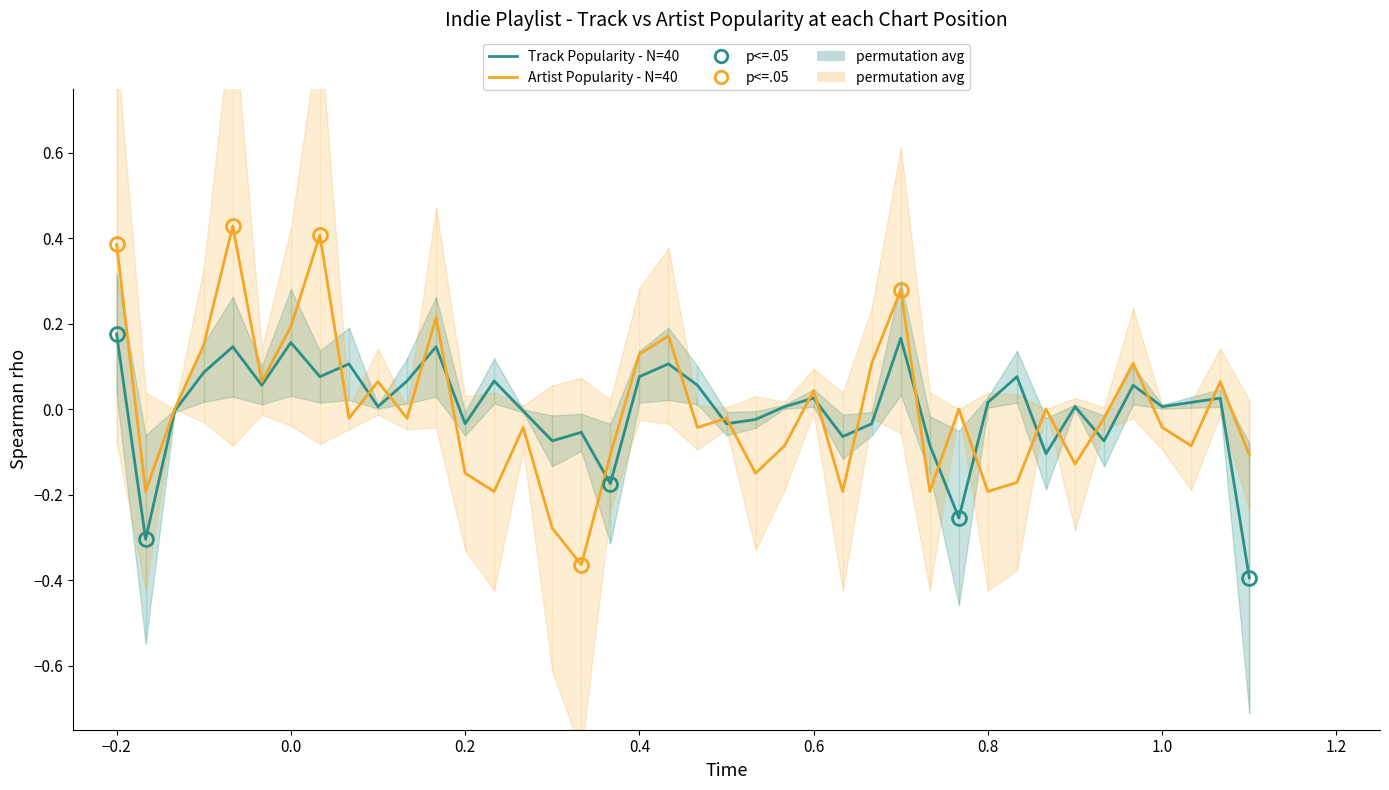

At how many categories does at least one series exceed 0?

25